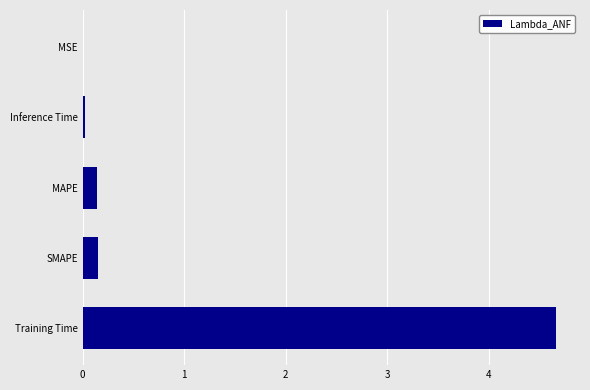

What is the maximum value shown in the chart?

4.7